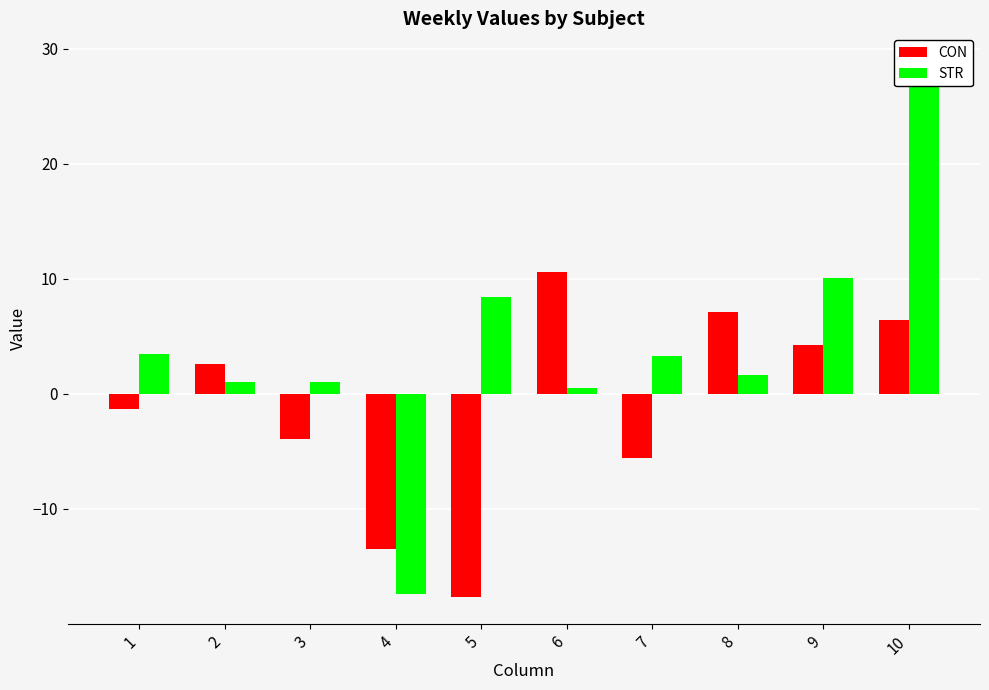

What is the greatest value displayed?

29.0